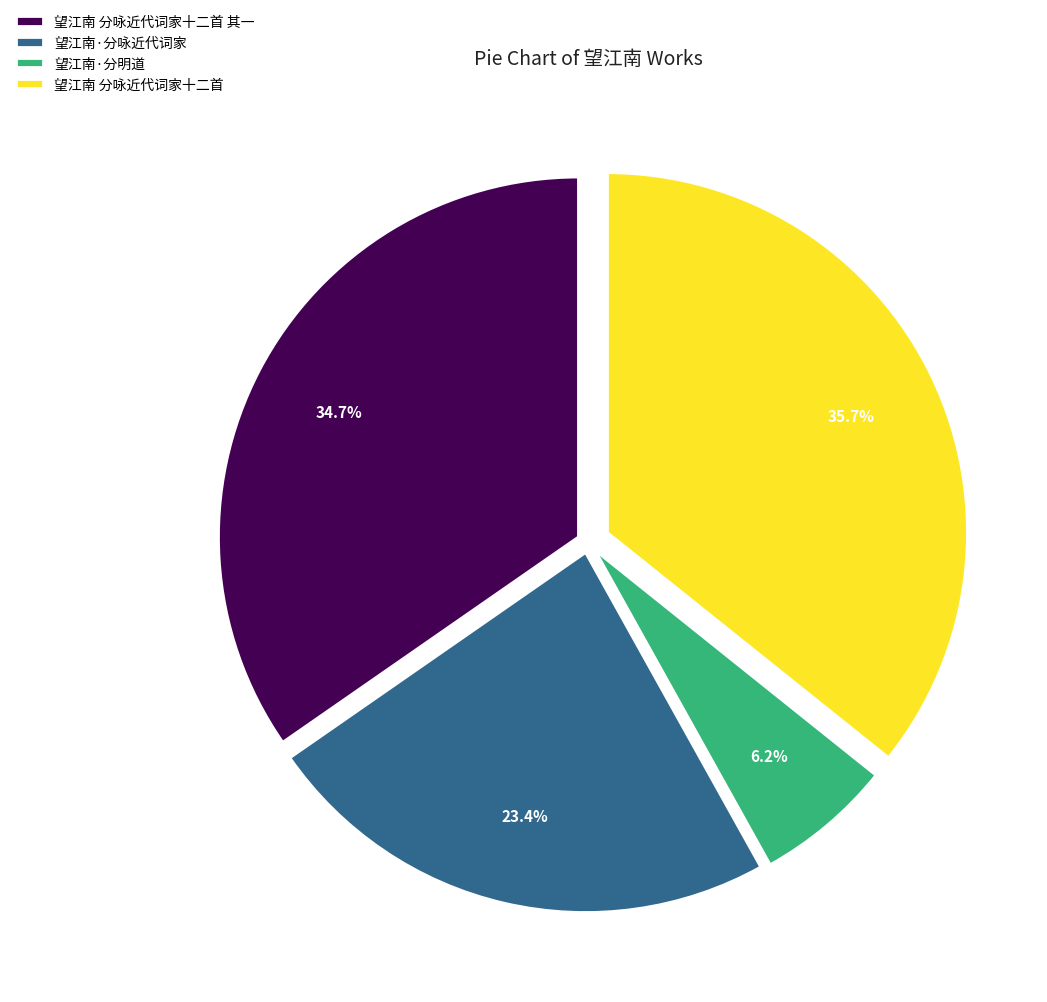

Approximately how many times larger is the value at 望江南 分咏近代词家十二首 compared to 望江南·分明道?

5.8